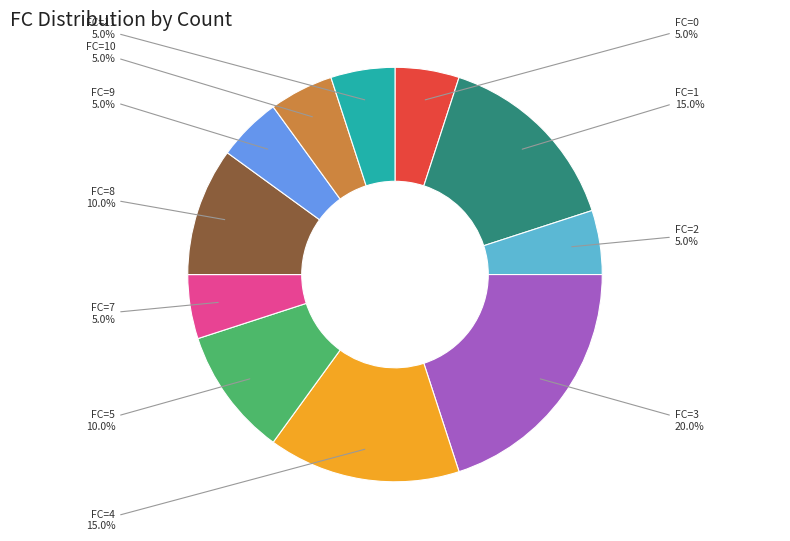

Which has a higher value, FC=1 or FC=5?

FC=1